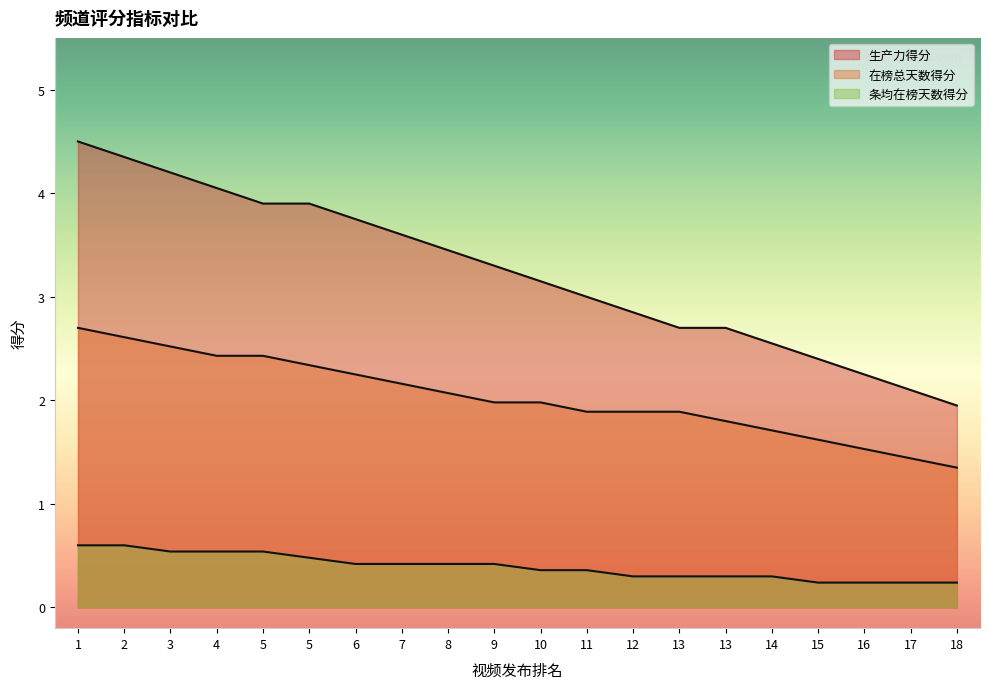

Reading right to left, what are all the values shown in this chart?

生产力得分: 1.9	2.1	2.2	2.4	2.5	2.7	2.7	2.9	3.0	3.1	3.3	3.5	3.6	3.8	3.9	3.9	4.0	4.2	4.3	4.5
在榜总天数得分: 1.4	1.4	1.5	1.6	1.7	1.8	1.9	1.9	1.9	2.0	2.0	2.1	2.2	2.2	2.3	2.4	2.4	2.5	2.6	2.7
条均在榜天数得分: 0.2	0.2	0.2	0.2	0.3	0.3	0.3	0.3	0.4	0.4	0.4	0.4	0.4	0.4	0.5	0.5	0.5	0.5	0.6	0.6